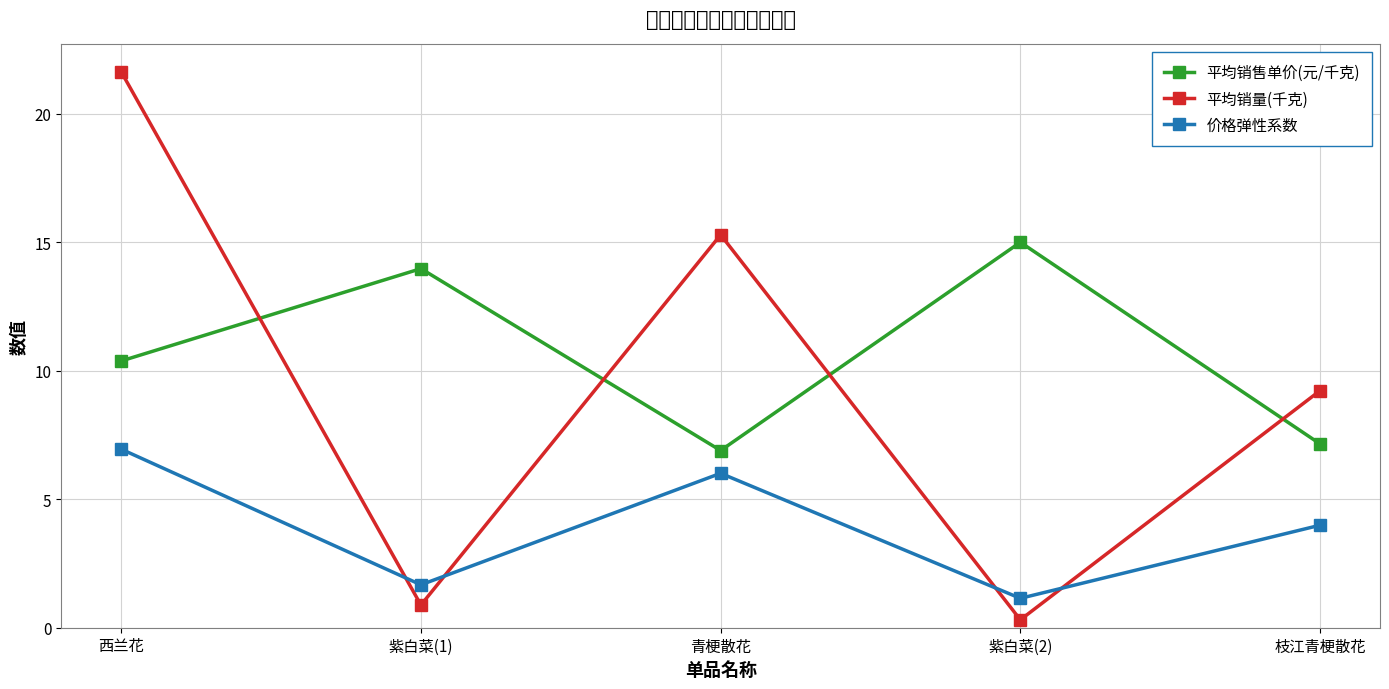

How many interior local valleys does the 平均销量(千克) series have?

2